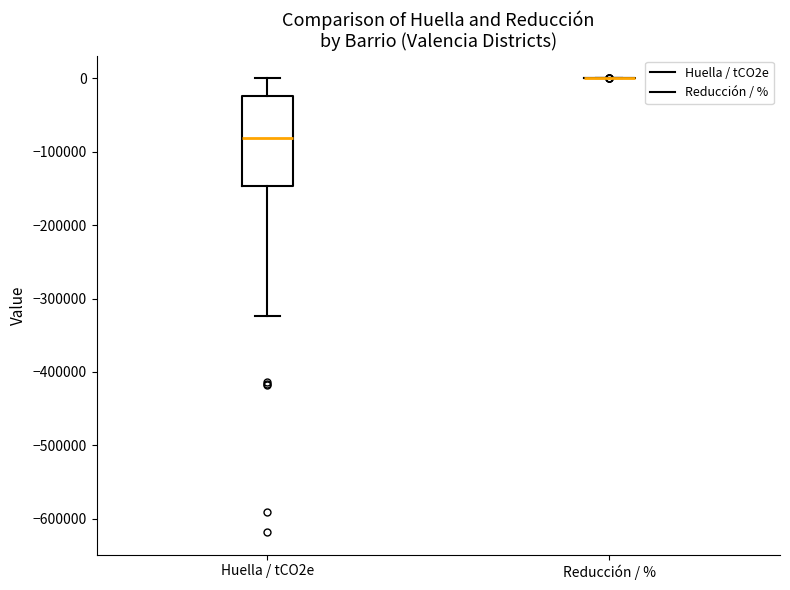

Comparing the boxes themselves (not the whiskers), which one is the tallest?

Huella / tCO2e